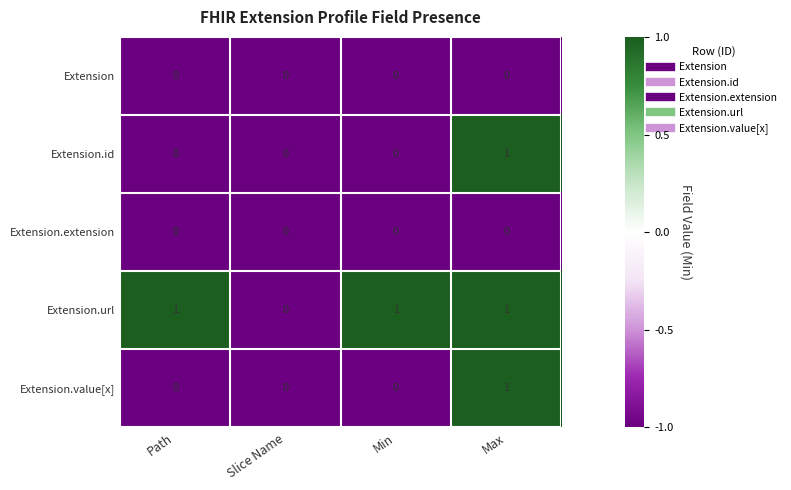

At which label is Extension.url closest to 0?

Slice Name